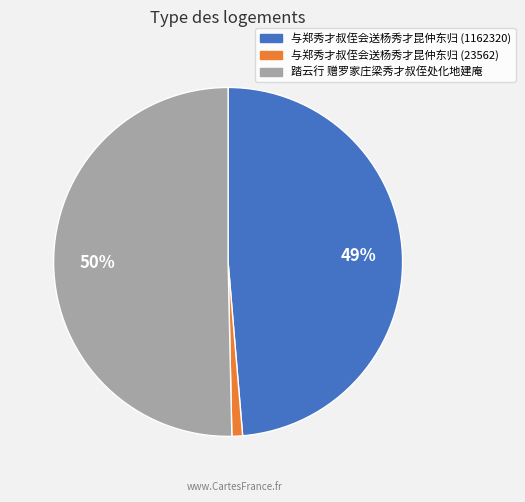

To the nearest percent, what is the combined percentage of 与郑秀才叔侄会送杨秀才昆仲东归 (1162320) and 踏云行 赠罗家庄梁秀才叔侄处化地建庵?

99%